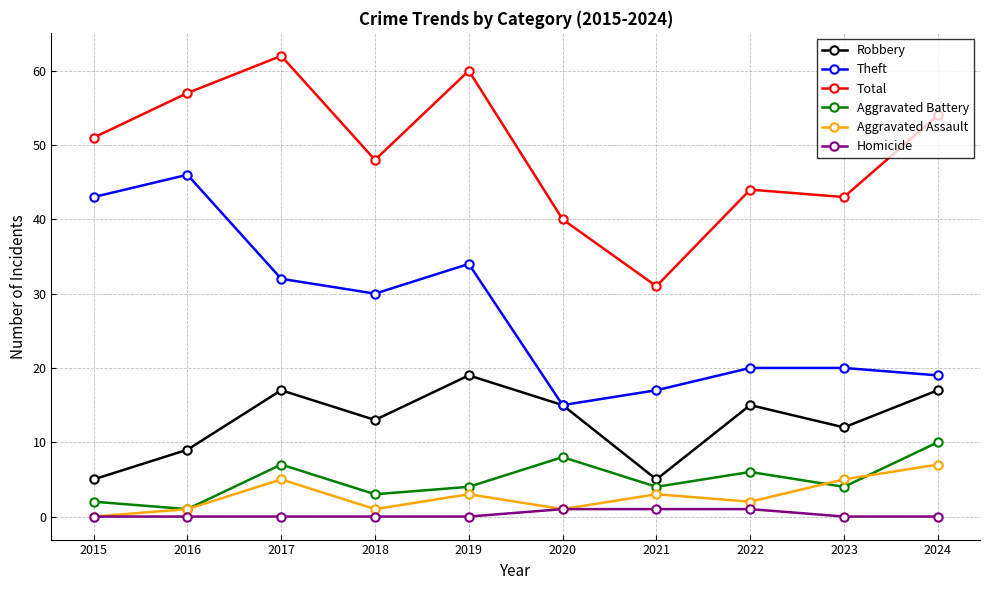

What are all the series names shown in the legend?

Robbery, Theft, Total, Aggravated Battery, Aggravated Assault, Homicide